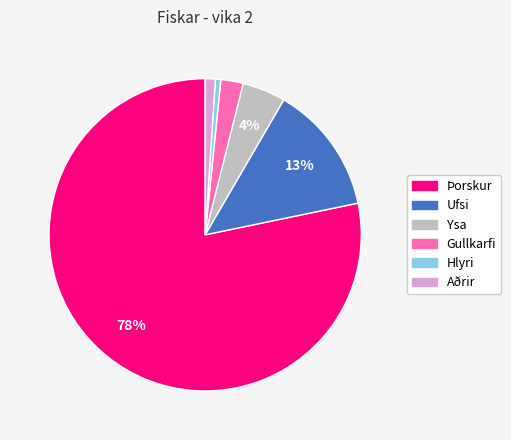

To the nearest percent, what is the difference between the largest and smallest slice percentages?

78%